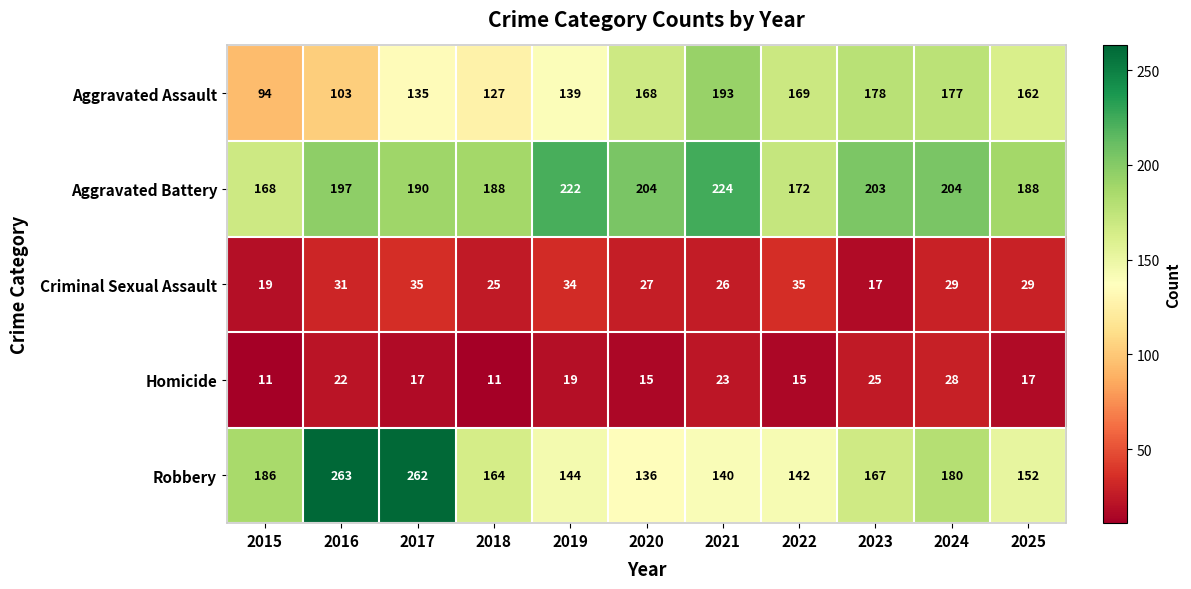

At which category is the sum across all series the highest?

2017